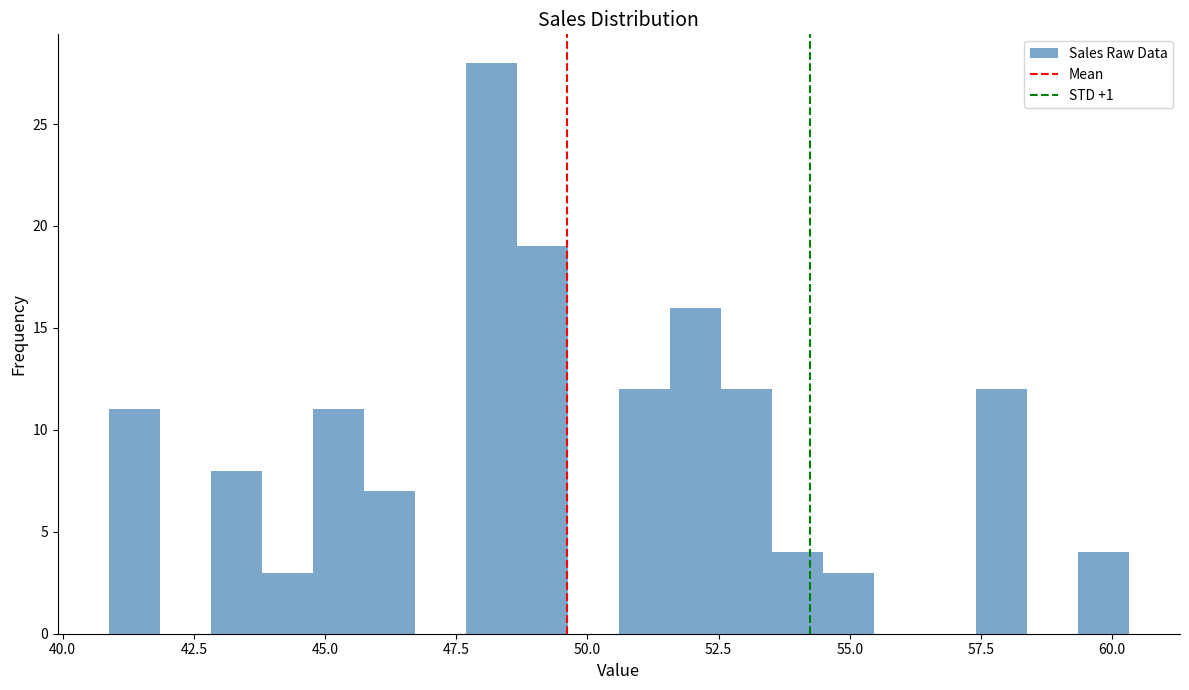

Around what value on the x-axis is the tallest bar? Give the approximate position of its centre, as read against the axis.

48.0